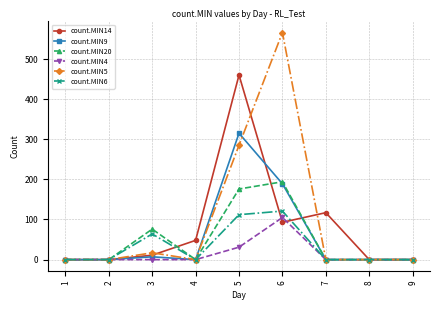

How many categories are shown in the chart?

9